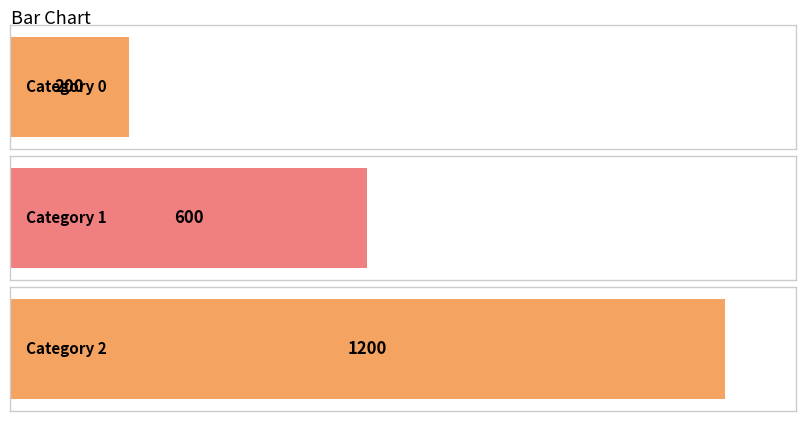

Count the number of data series in this chart.

1